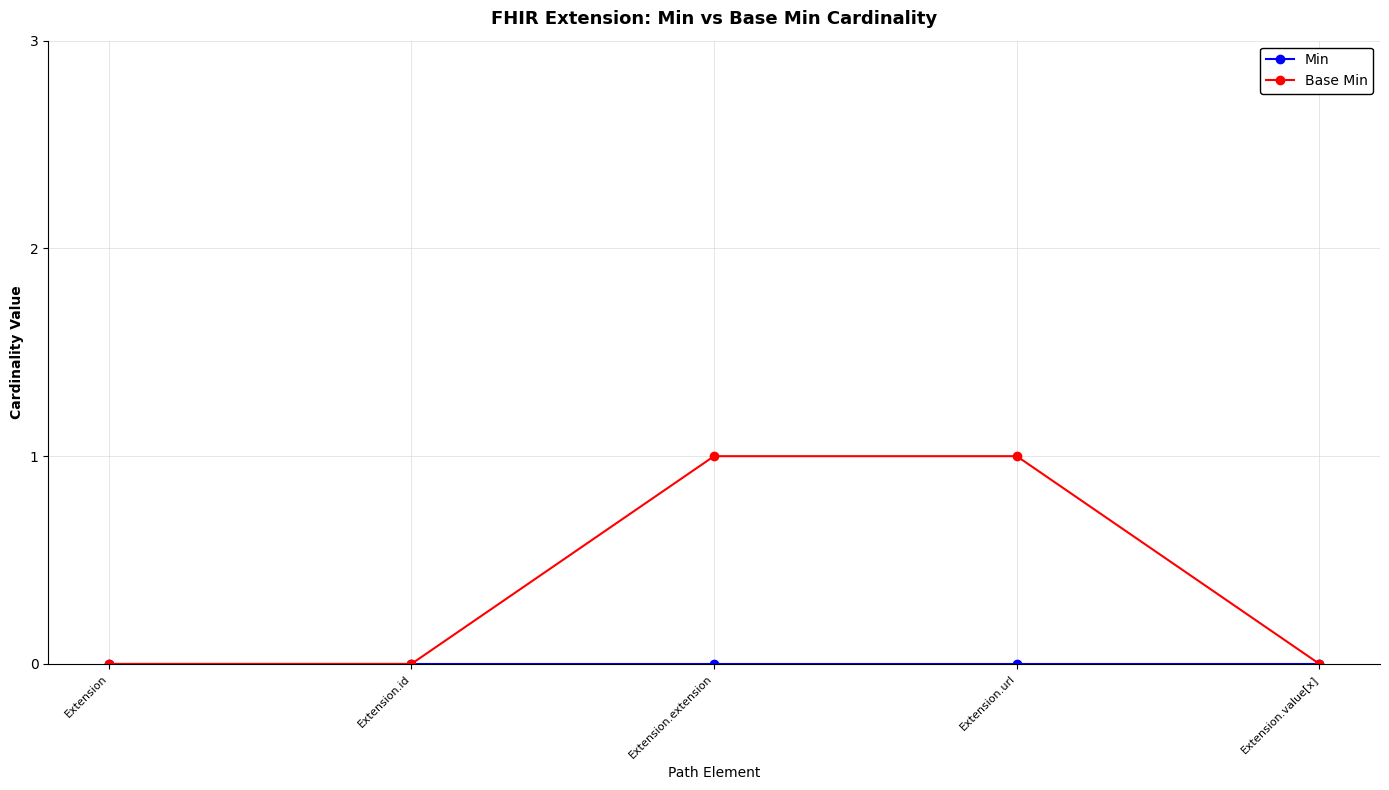

What is the label of the 5th point from the right?

Extension